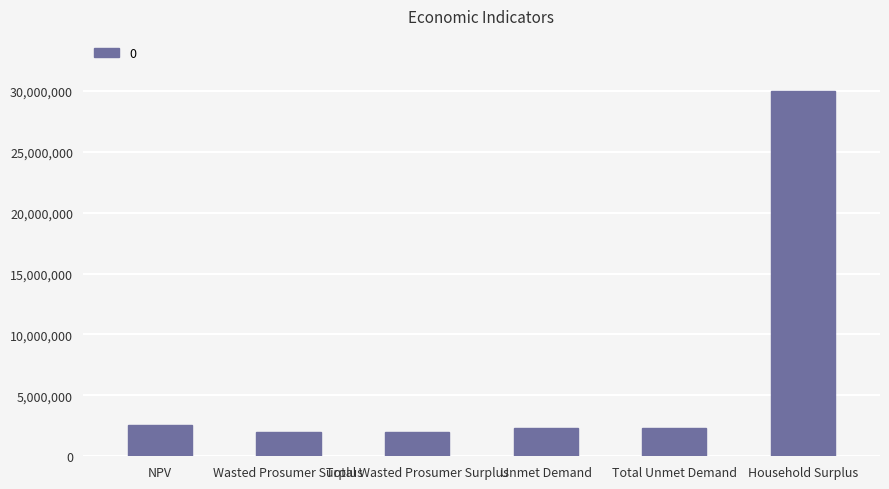

The chart shows a value of 1193496.7 at Unmet Demand. True or false?

False